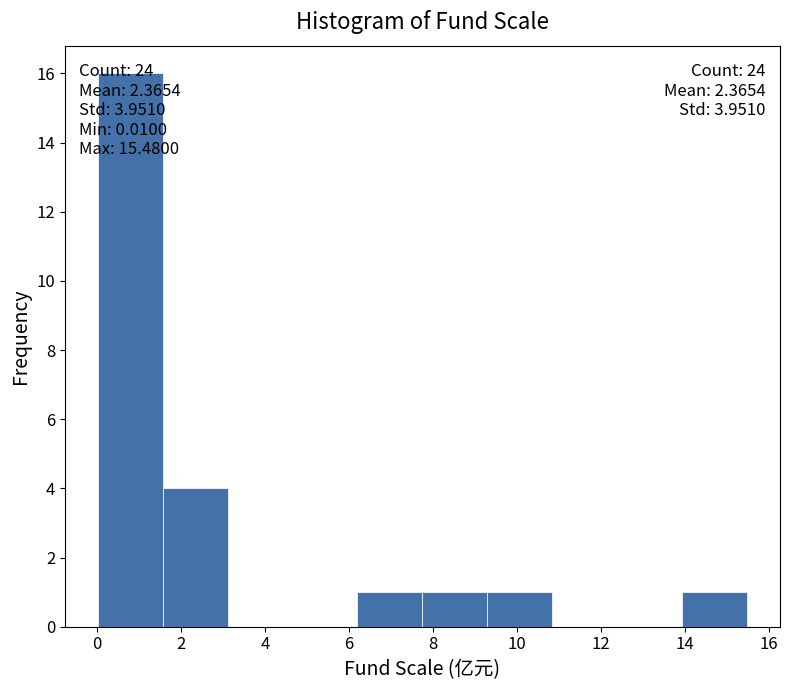

Which range on the x-axis has the tallest bar?

0.0 to 1.6